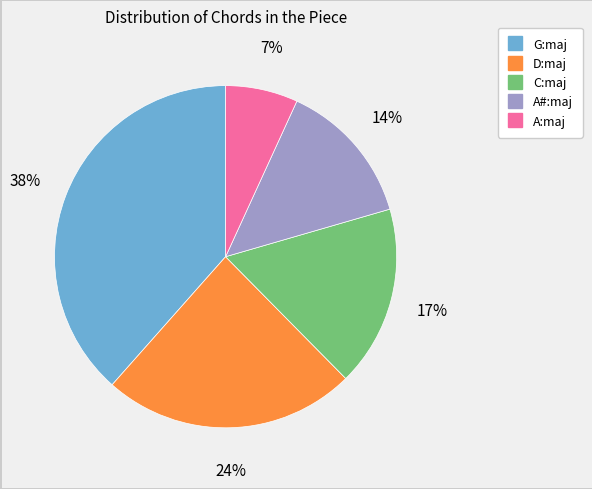

The A:maj slice represents 7% of the pie. True or false?

True